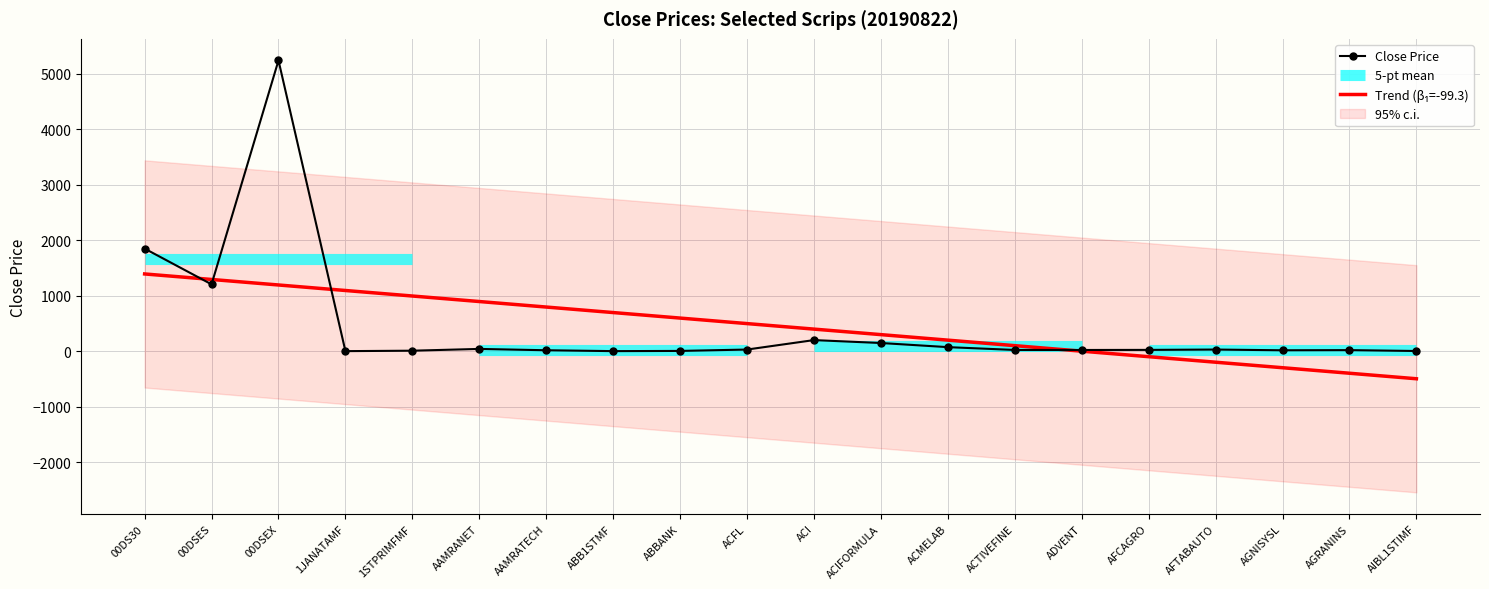

At how many categories does at least one series exceed 423?

10